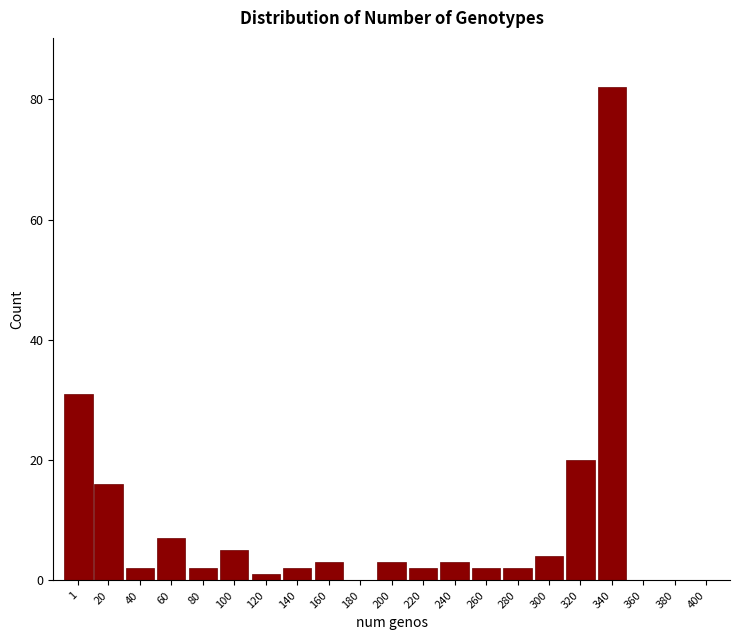

Reading left to right, extract all data points from this chart.

1=31	20=16	40=2	60=7	80=2	100=5	120=1	140=2	160=3	180=0	200=3	220=2	240=3	260=2	280=2	300=4	320=20	340=82	360=0	380=0	400=0